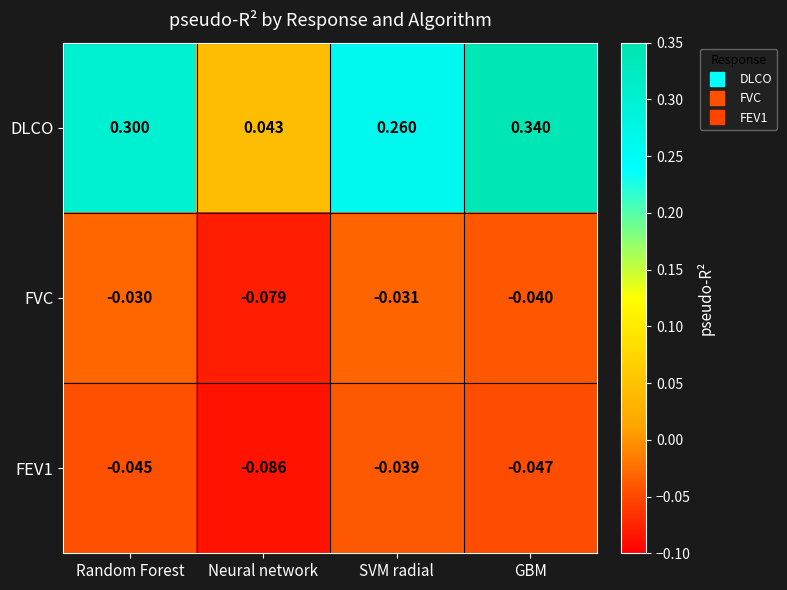

List the labels in order of FVC value, smallest first.

Neural network, GBM, SVM radial, Random Forest